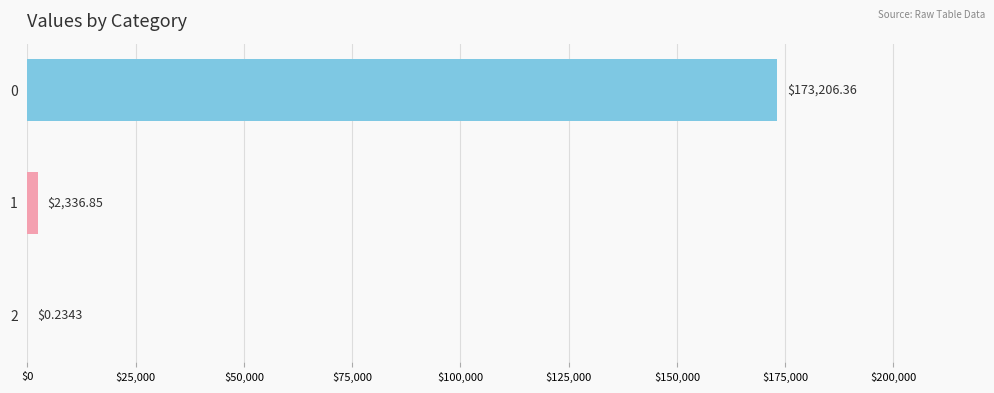

What is the sum of all values?

175543.4